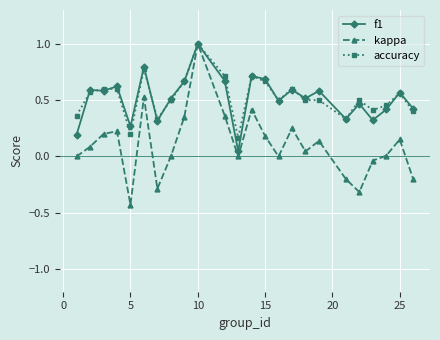

Which series has the widest spread of values?

kappa